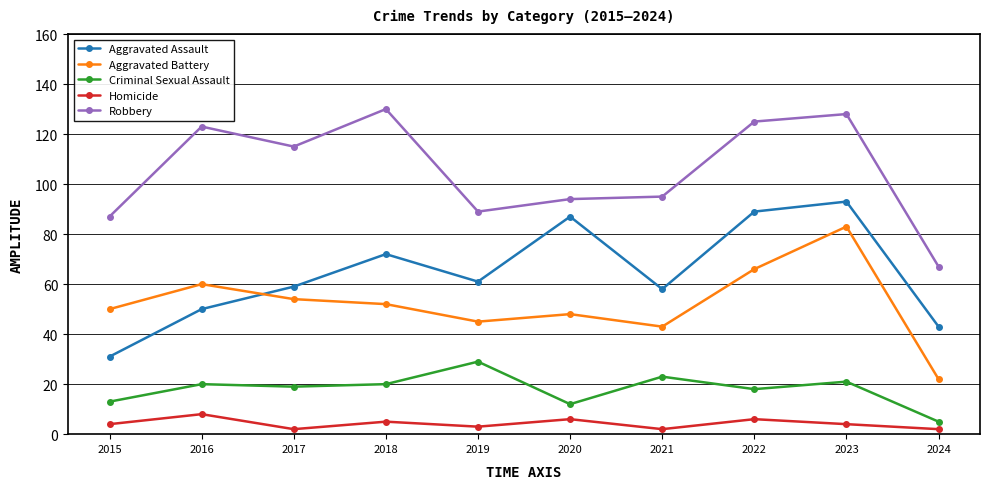

Does the chart display data point markers on the line(s)?

Yes